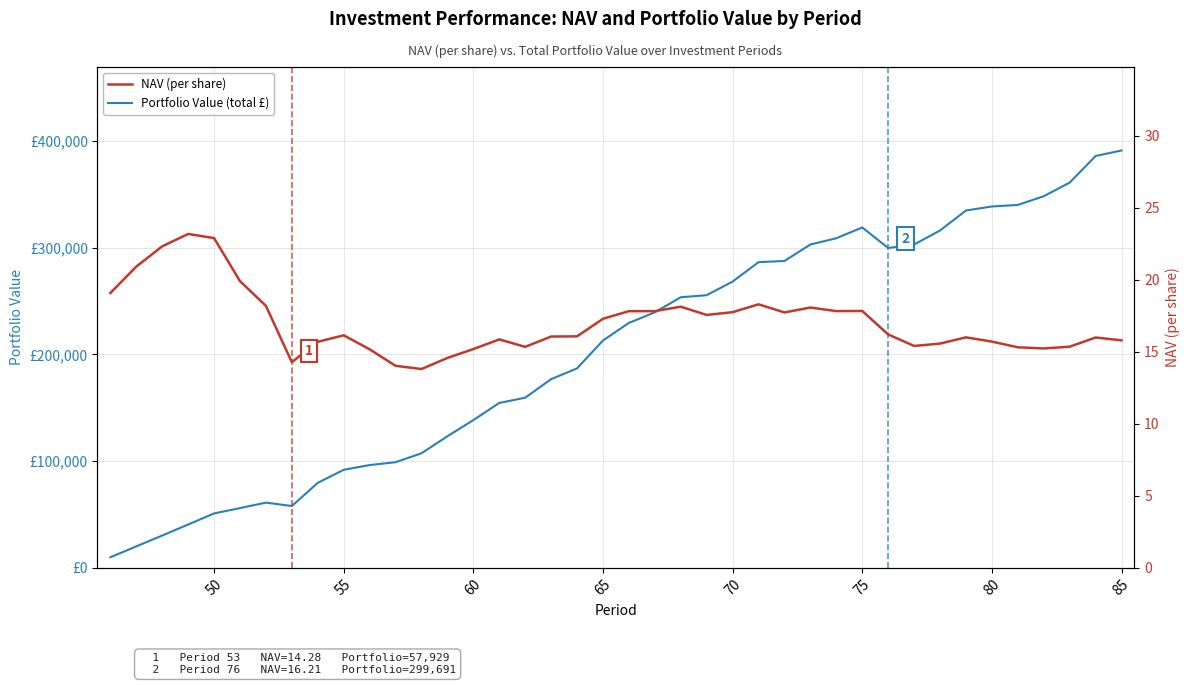

What is the difference between the maximum and second lowest values in the Portfolio Value (total £) series?

370954.6